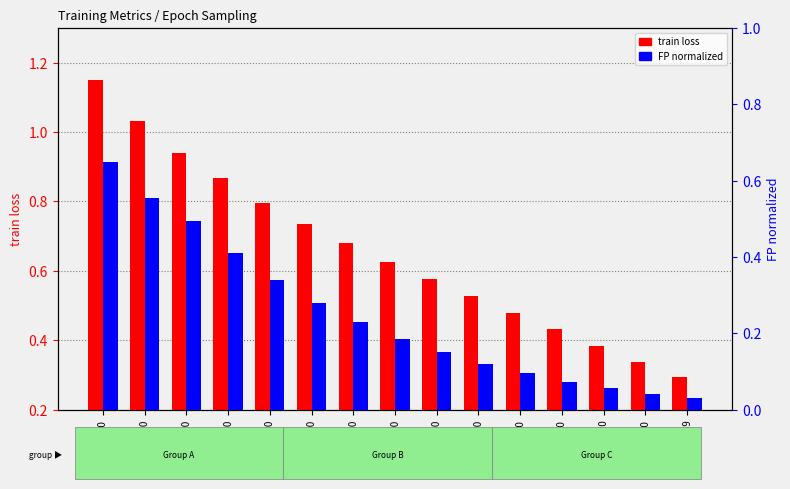

What is the total value across all series at ep139?

0.3